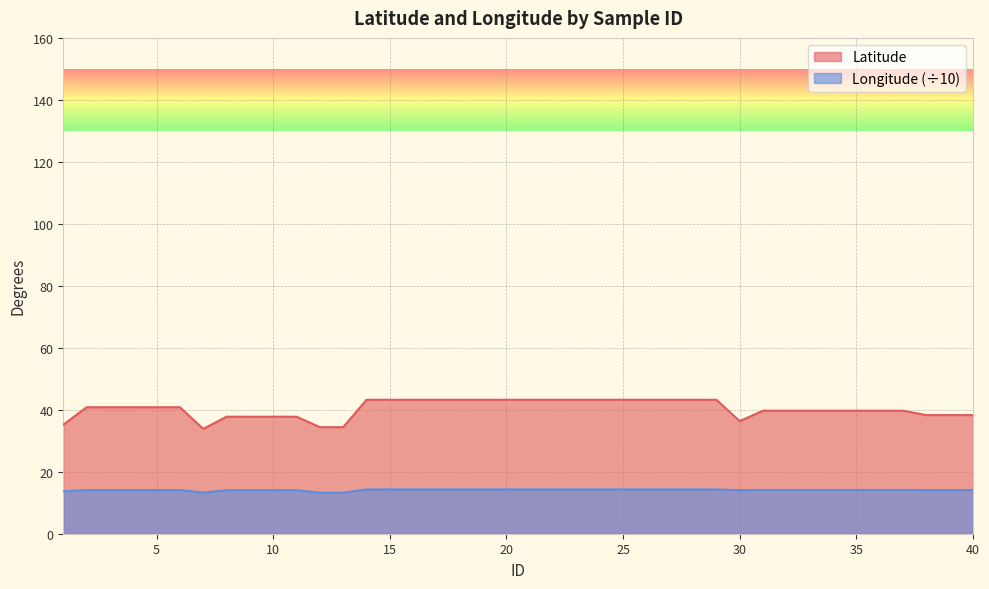

At which label is Longitude closest to 13?

12